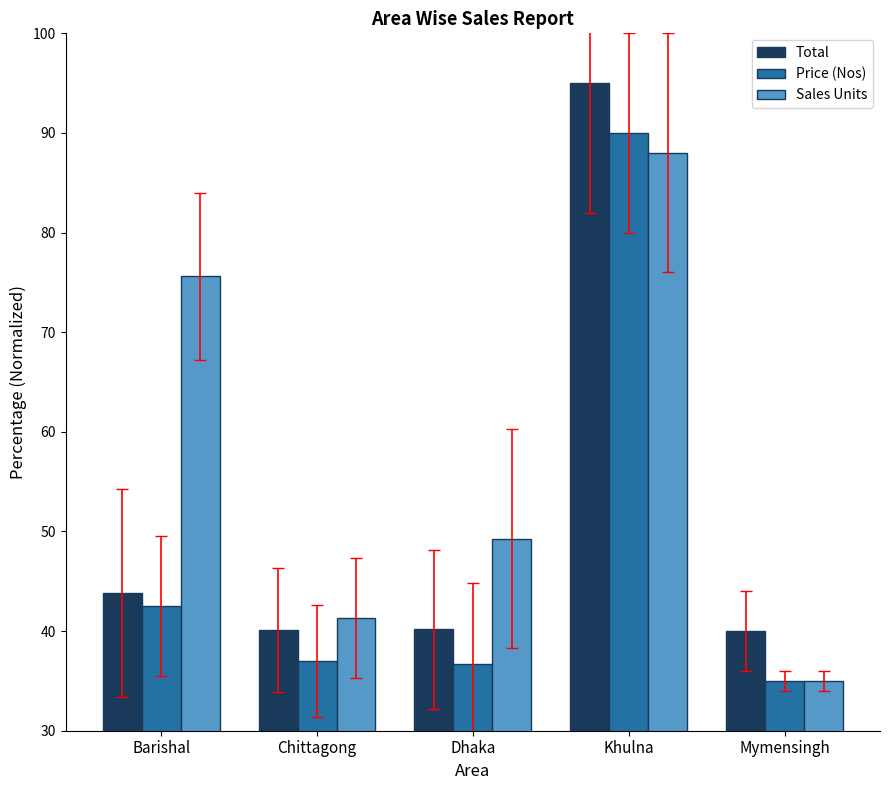

At which category is the sum across all series the highest?

Khulna